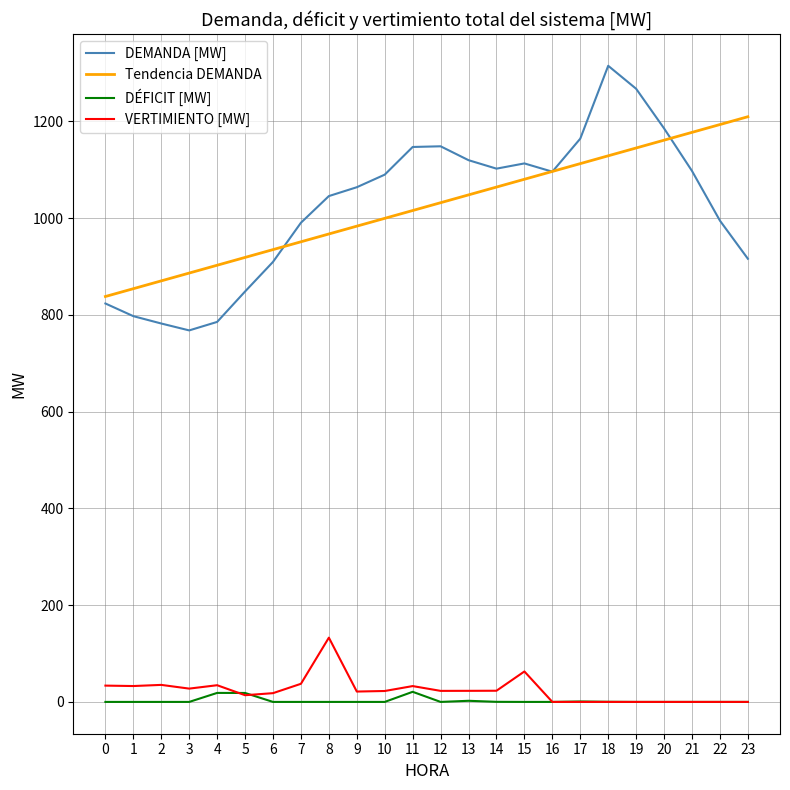

Between which two adjacent categories do VERTIMIENTO [MW] and DÉFICIT [MW] first intersect?

4 and 5